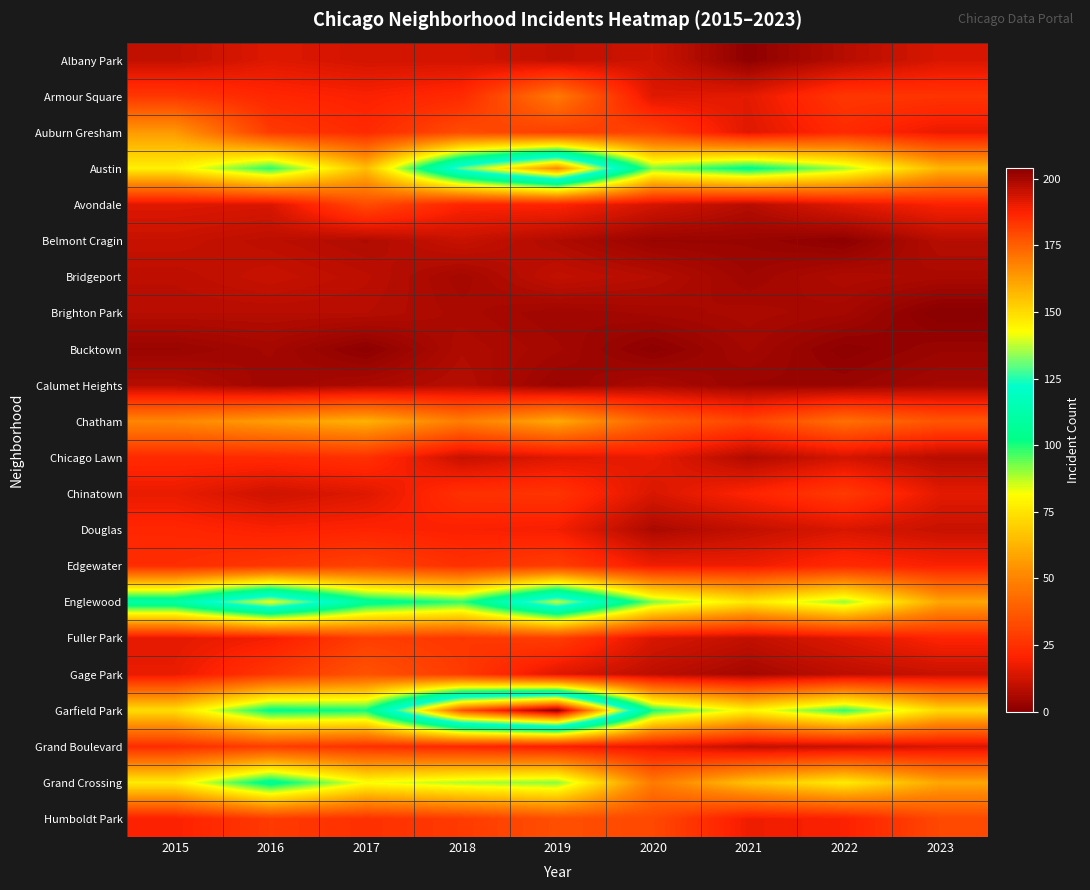

Is the value of Grand Crossing at 2020 greater than the value of Edgewater at 2018?

Yes